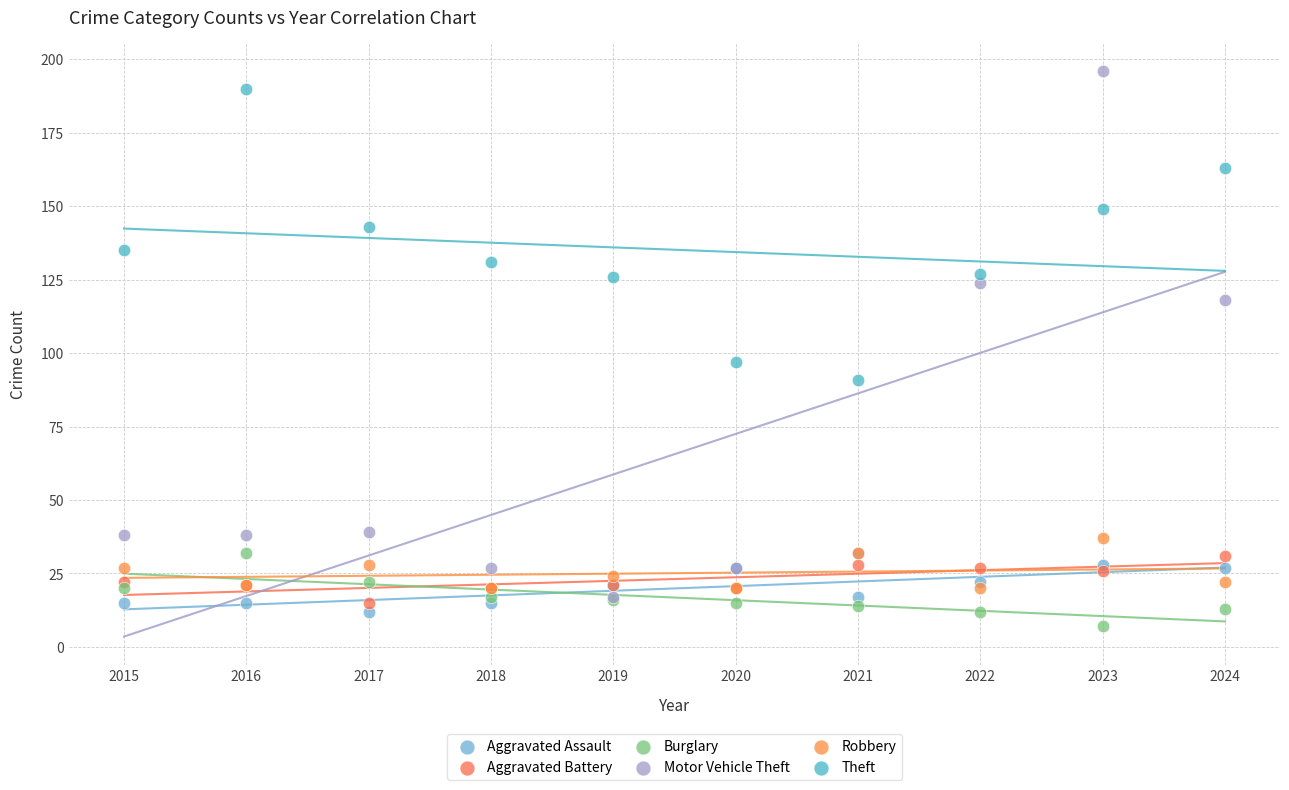

Which series has the largest Y range (max minus min)?

Motor Vehicle Theft